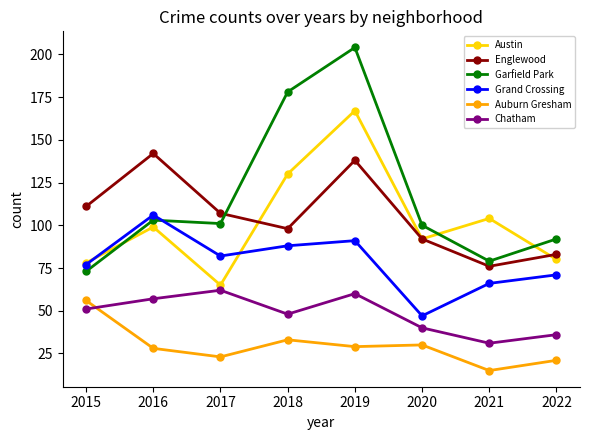

What value does the Garfield Park series have at 2019?

204